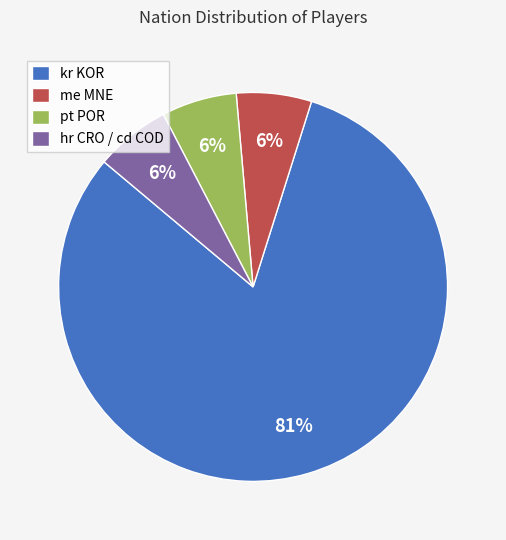

To the nearest percent, what percentage of the pie is me MNE?

6%